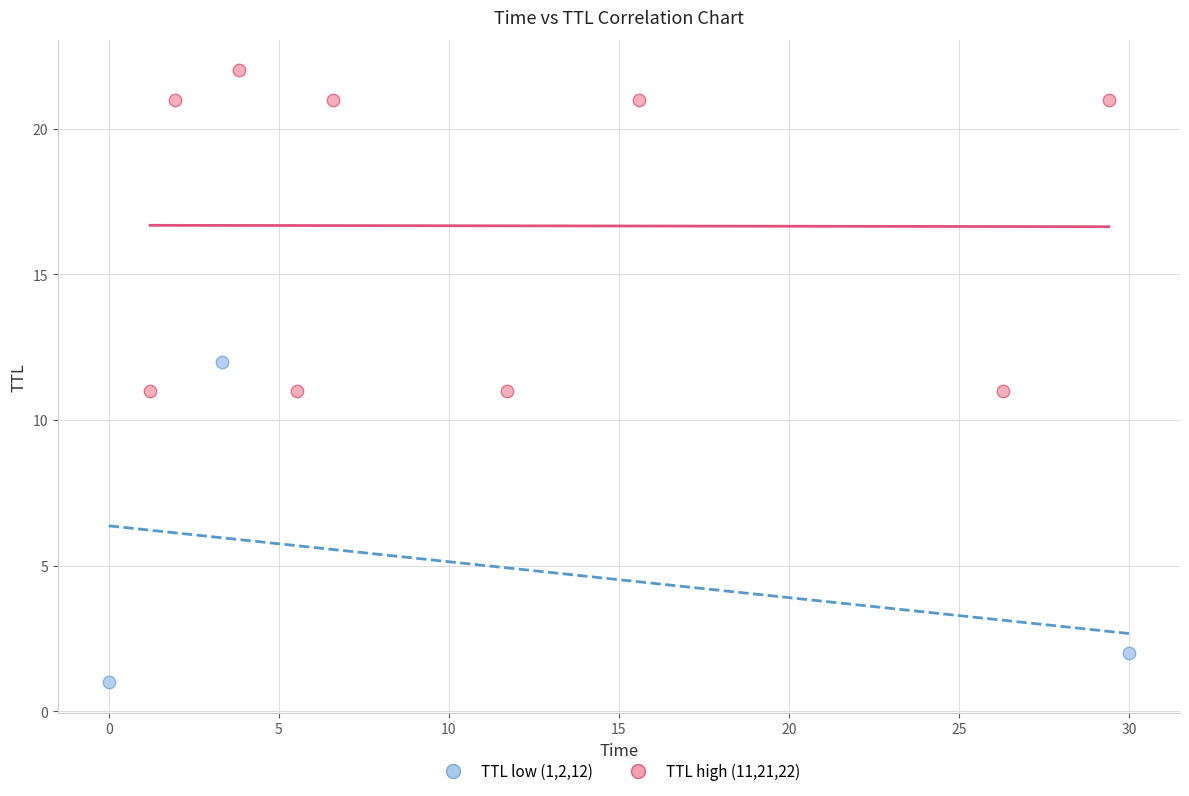

Which series contains the highest Y value?

TTL high (11,21,22)